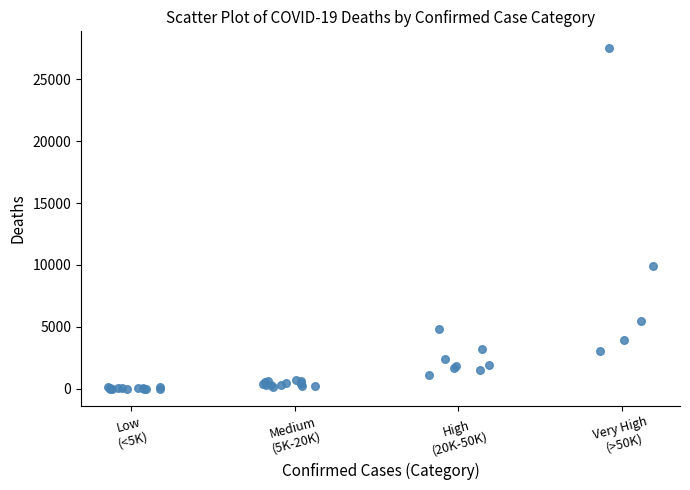

What Y value in the scatter plot is closest to 13757?

9946